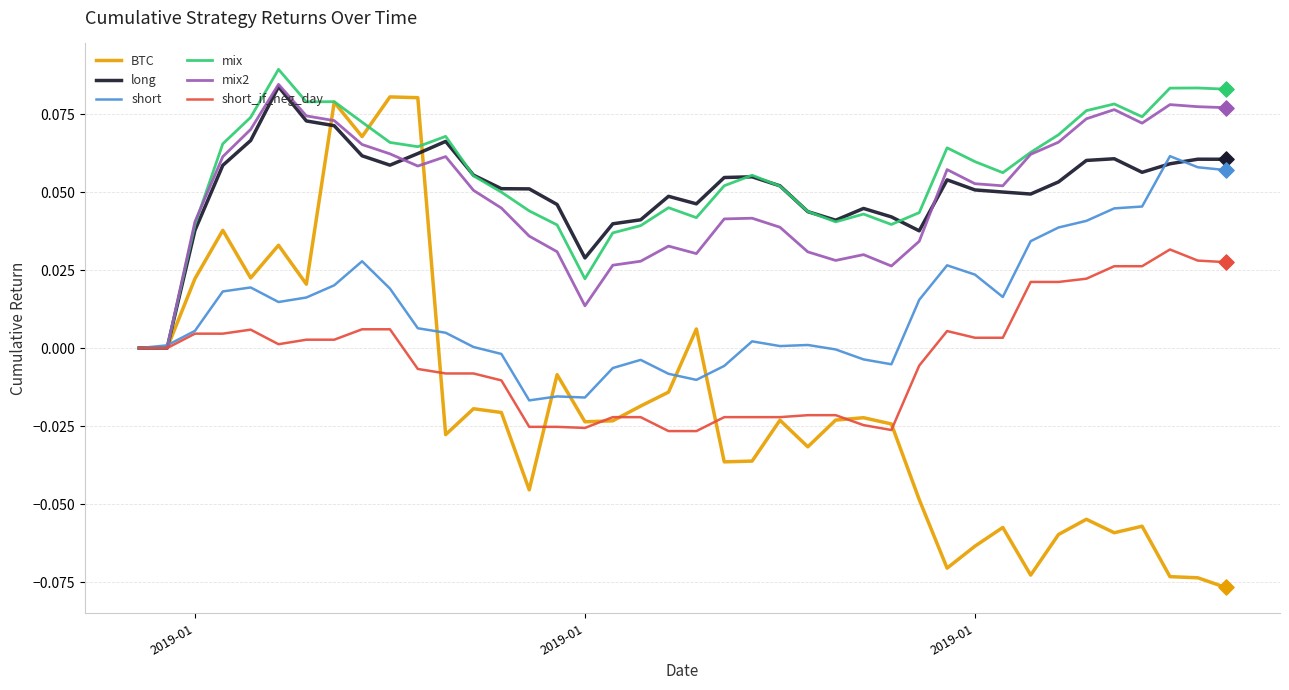

Which series has the widest spread of values?

BTC